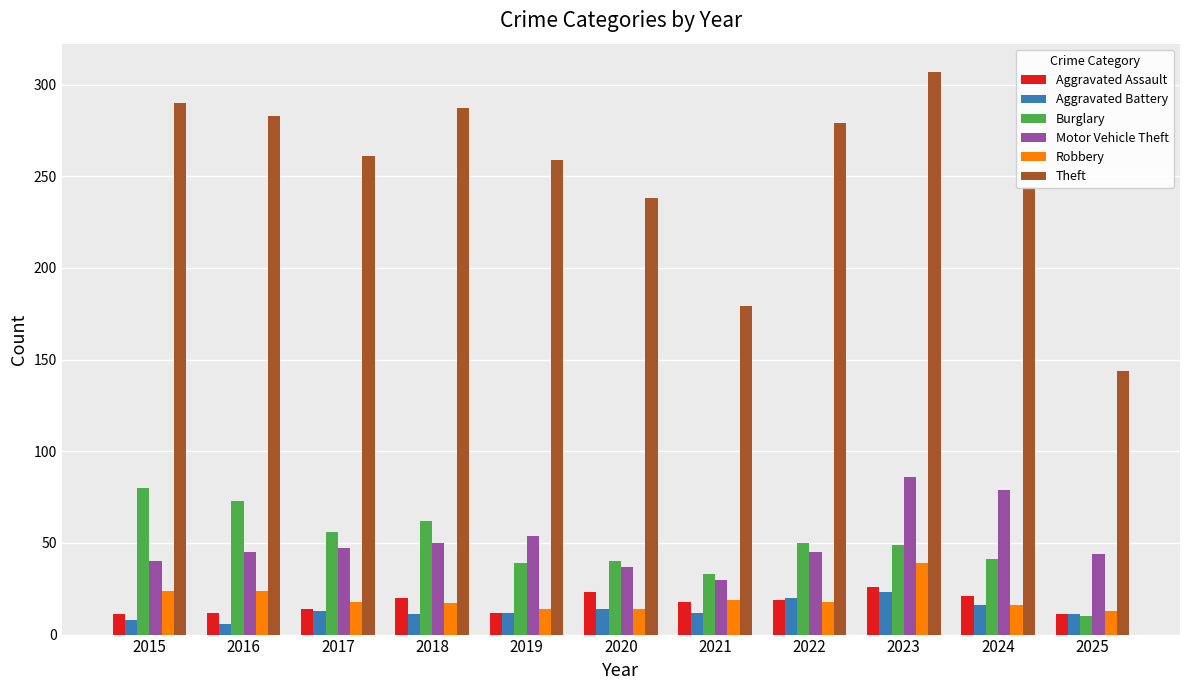

How many bars are there in total?

66